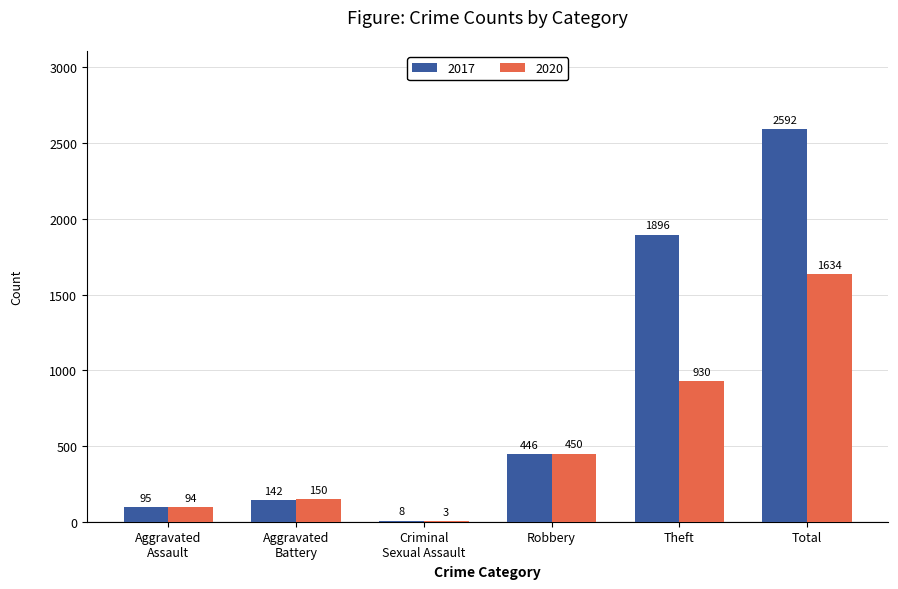

Are the bars horizontal?

No